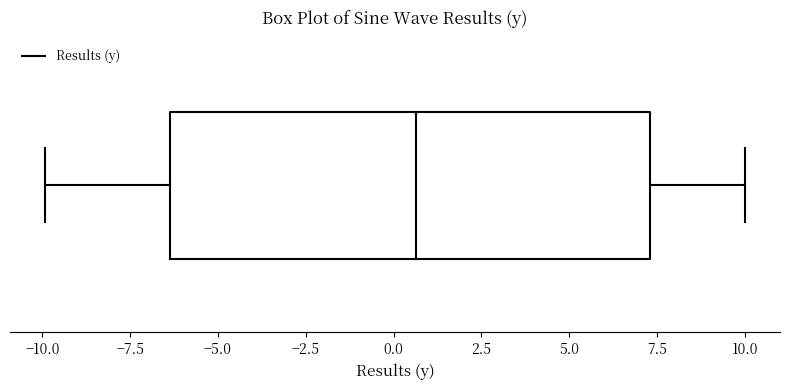

Transcribe this box plot: give where the median line is, the range the box spans, and where the two whiskers end, as read against the x-axis. The values are not printed on the chart, so give them approximately, as read against the axis.

median 0.5, box -6.5 to 7.5, whiskers -10.0 to 10.0